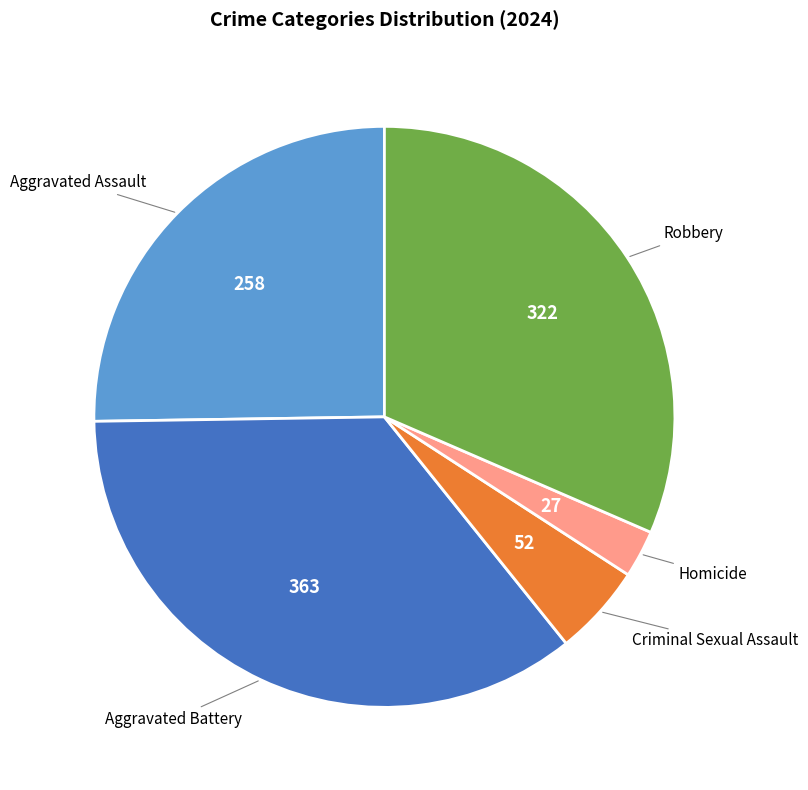

True or false: Aggravated Assault accounts for 25% of the total.

True